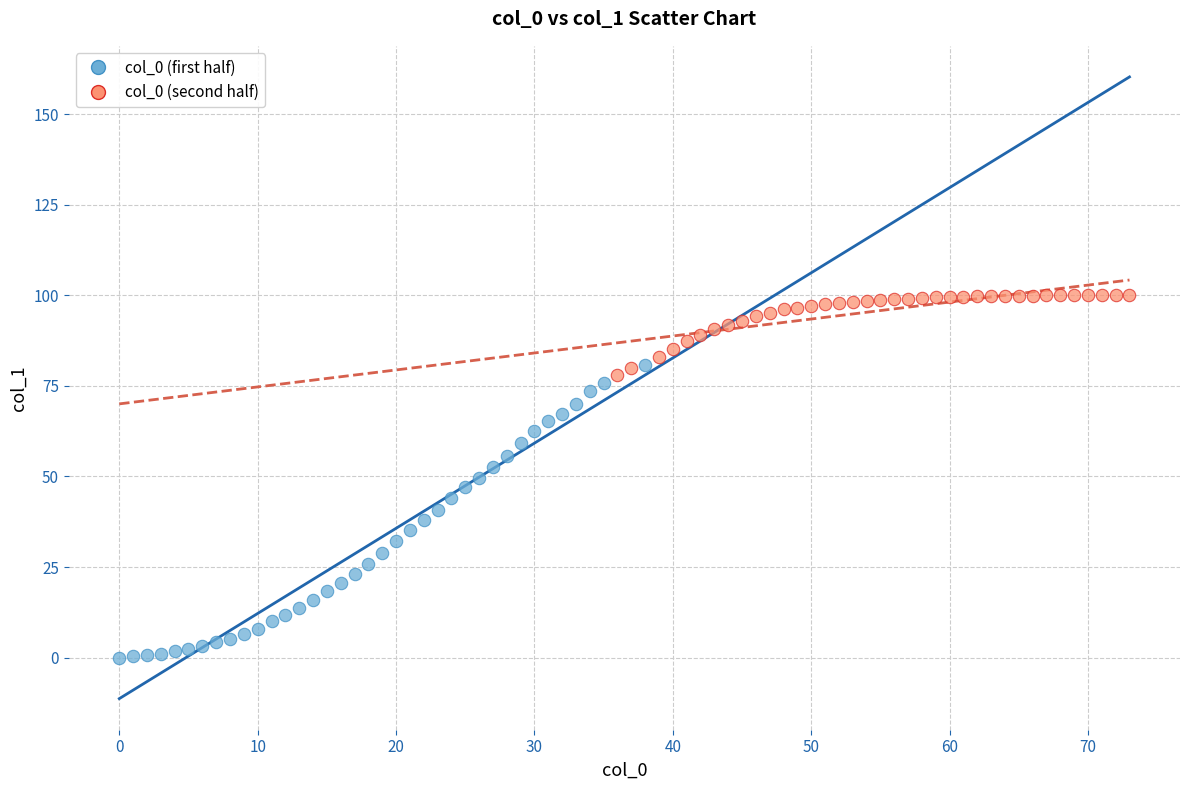

Which series contains the lowest Y value?

col_0 (first half)